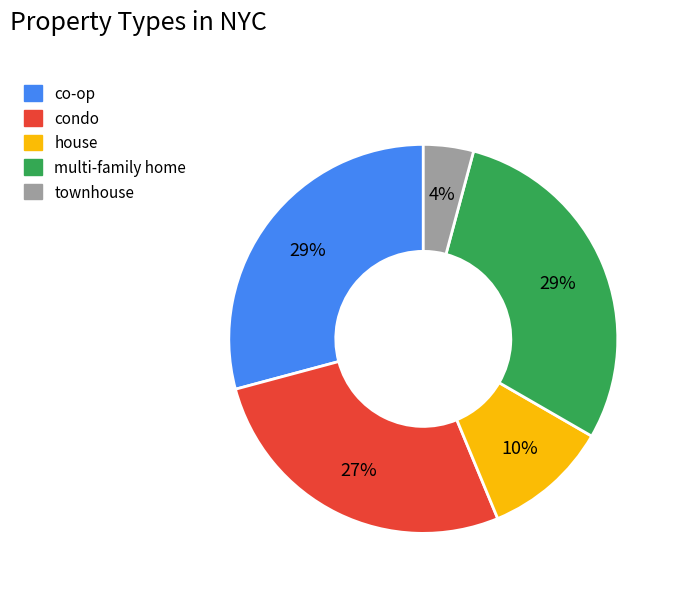

To the nearest percent, what is the difference between the largest and smallest slice percentages?

25%